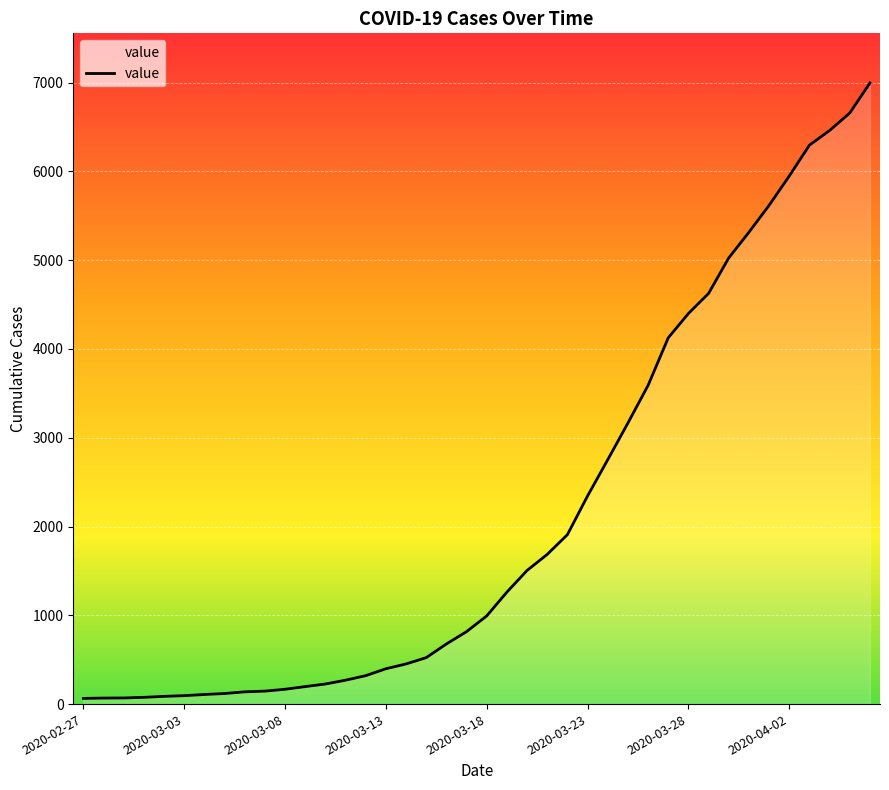

What is the difference between the maximum and minimum values?

6931